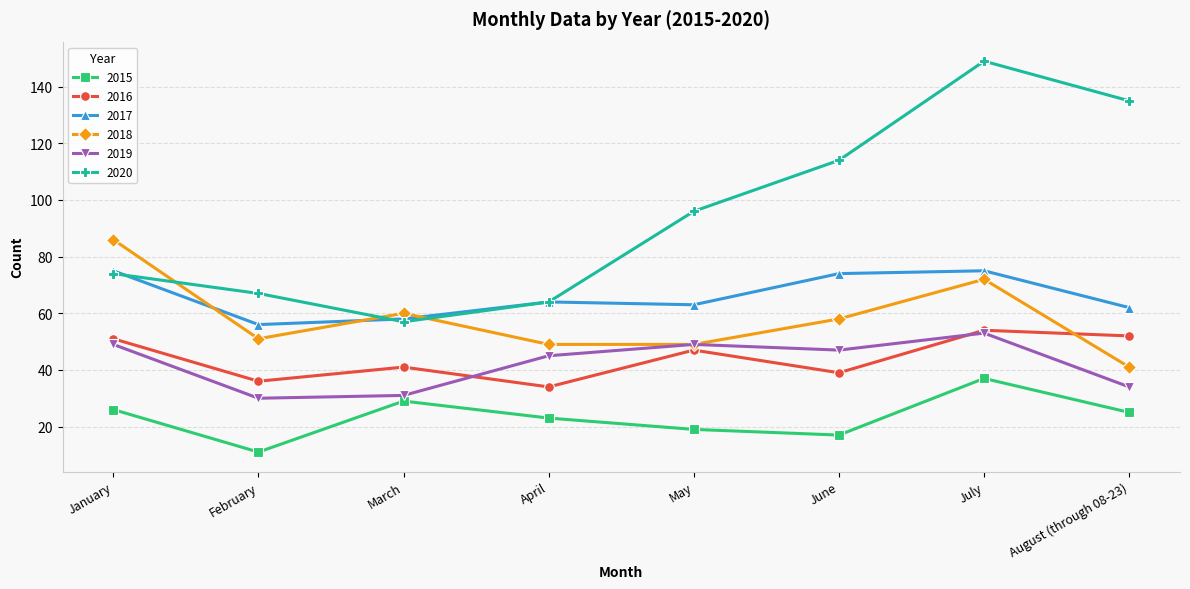

What is the smallest value displayed?

11